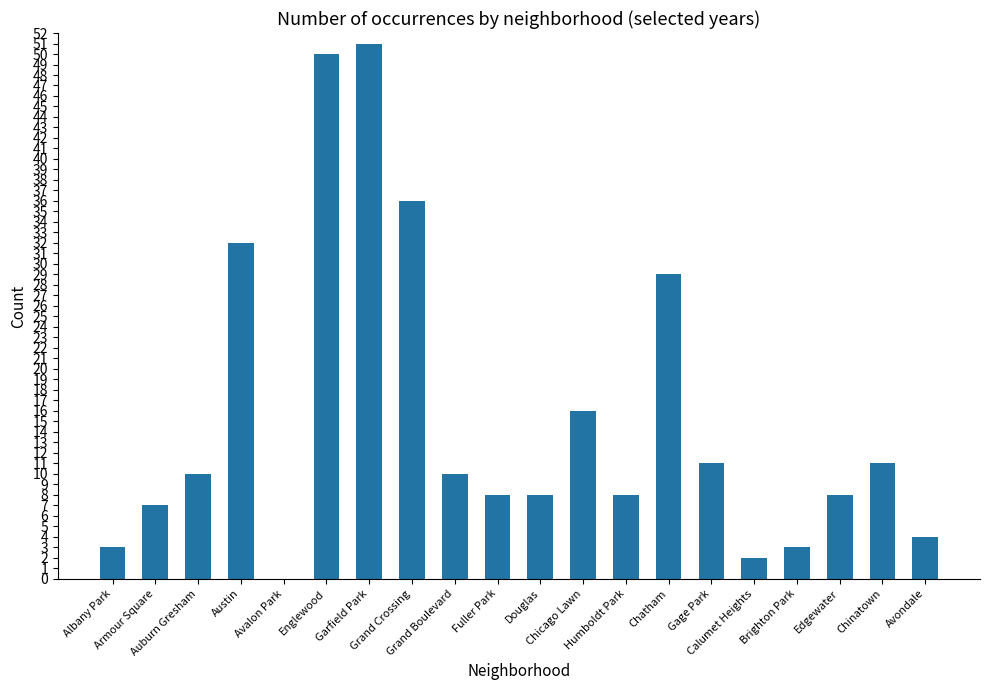

What is the maximum value shown in the chart?

51